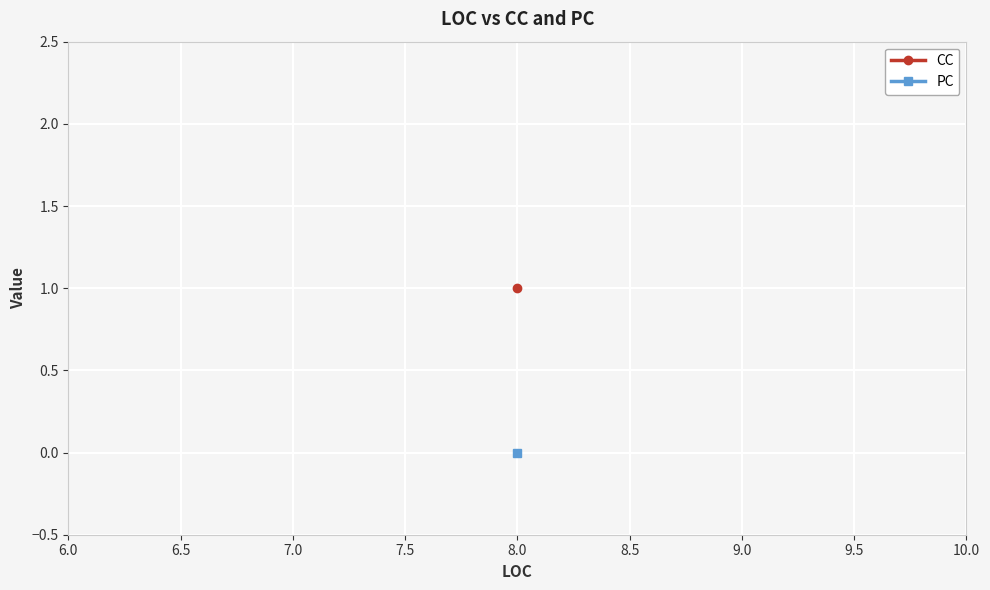

True or false: CC and PC intersect in this chart.

False